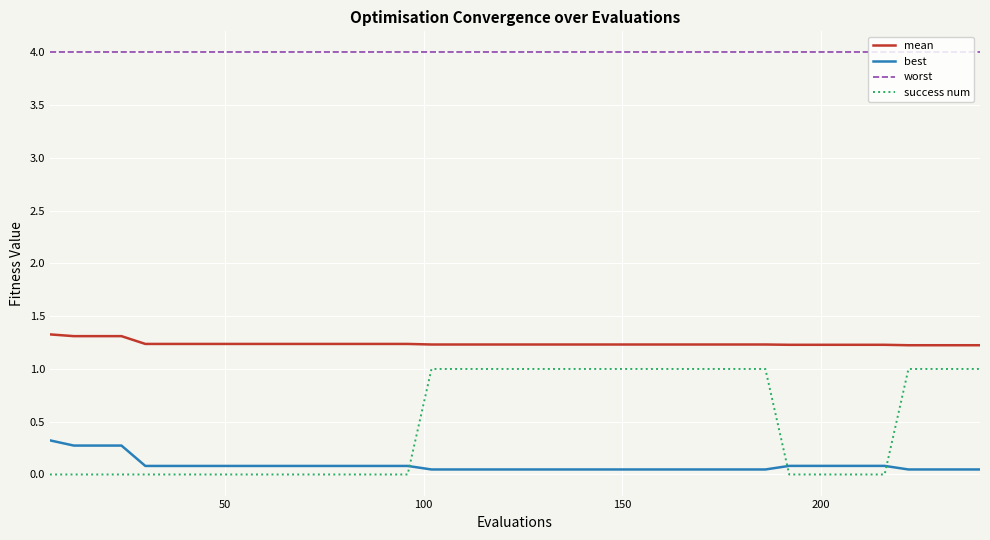

True or false: mean and worst intersect in this chart.

False